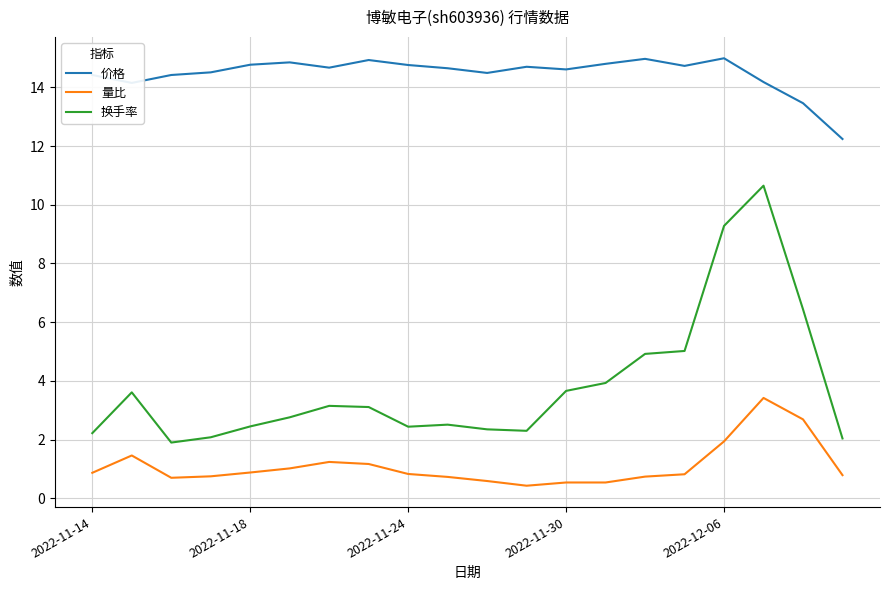

Which series has the largest range (max minus min)?

换手率